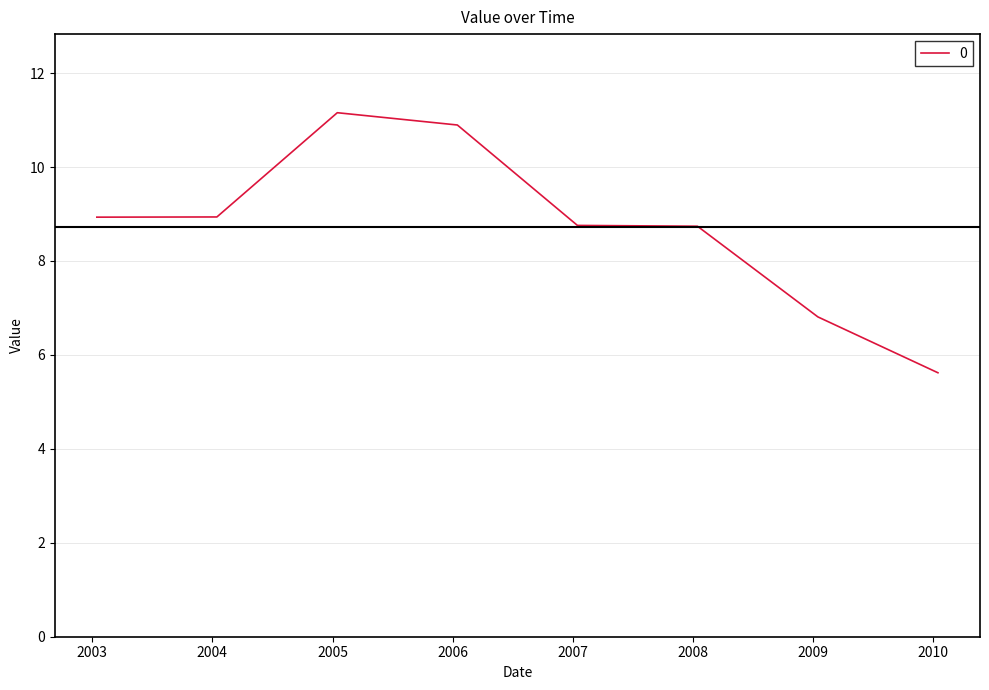

What is the sum of all values?

69.8